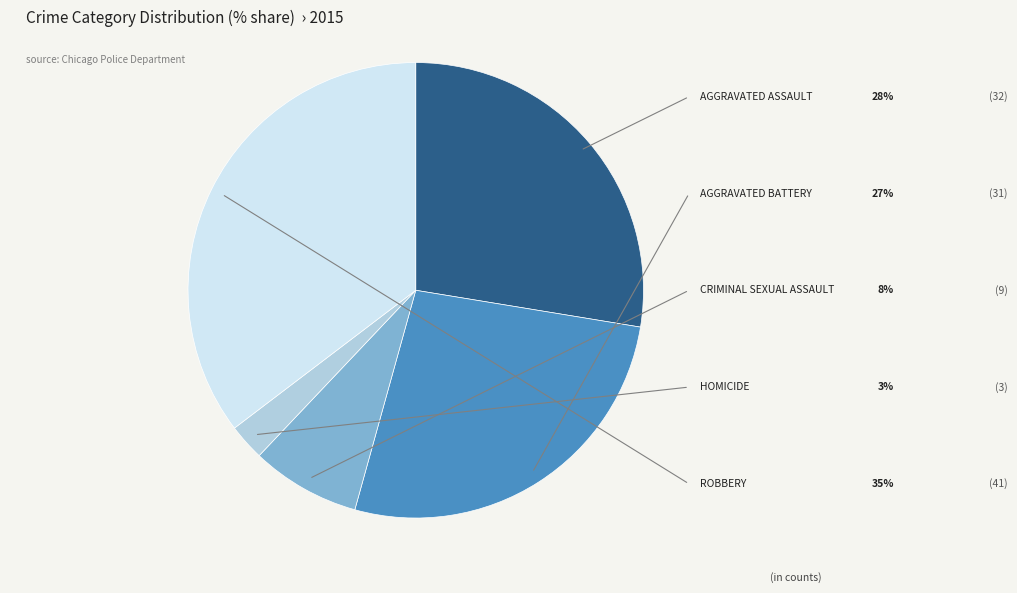

Is there a majority slice in this chart?

No